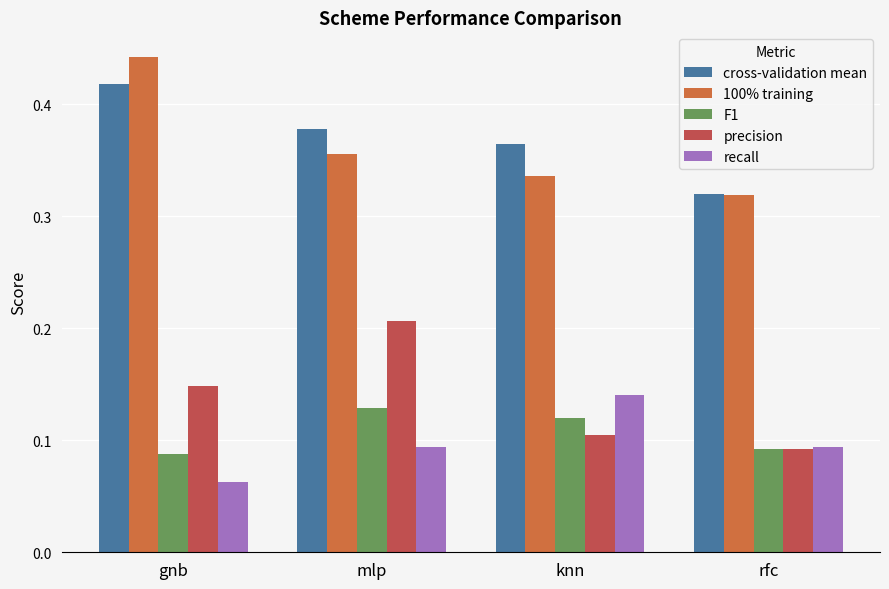

How many series are shown in this chart?

5